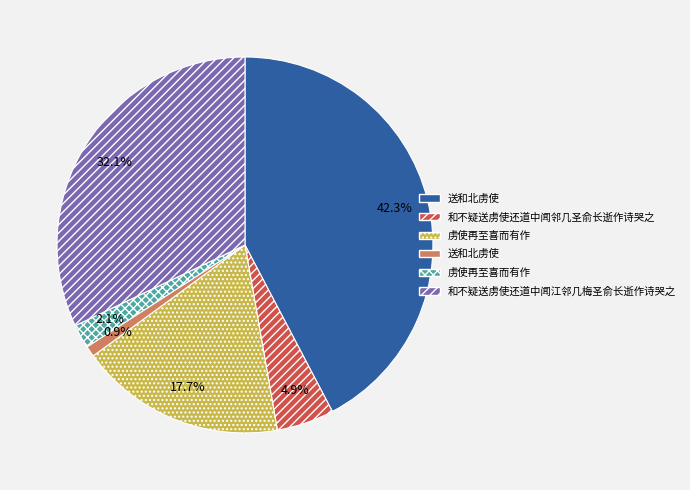

Is there a majority slice in this chart?

No